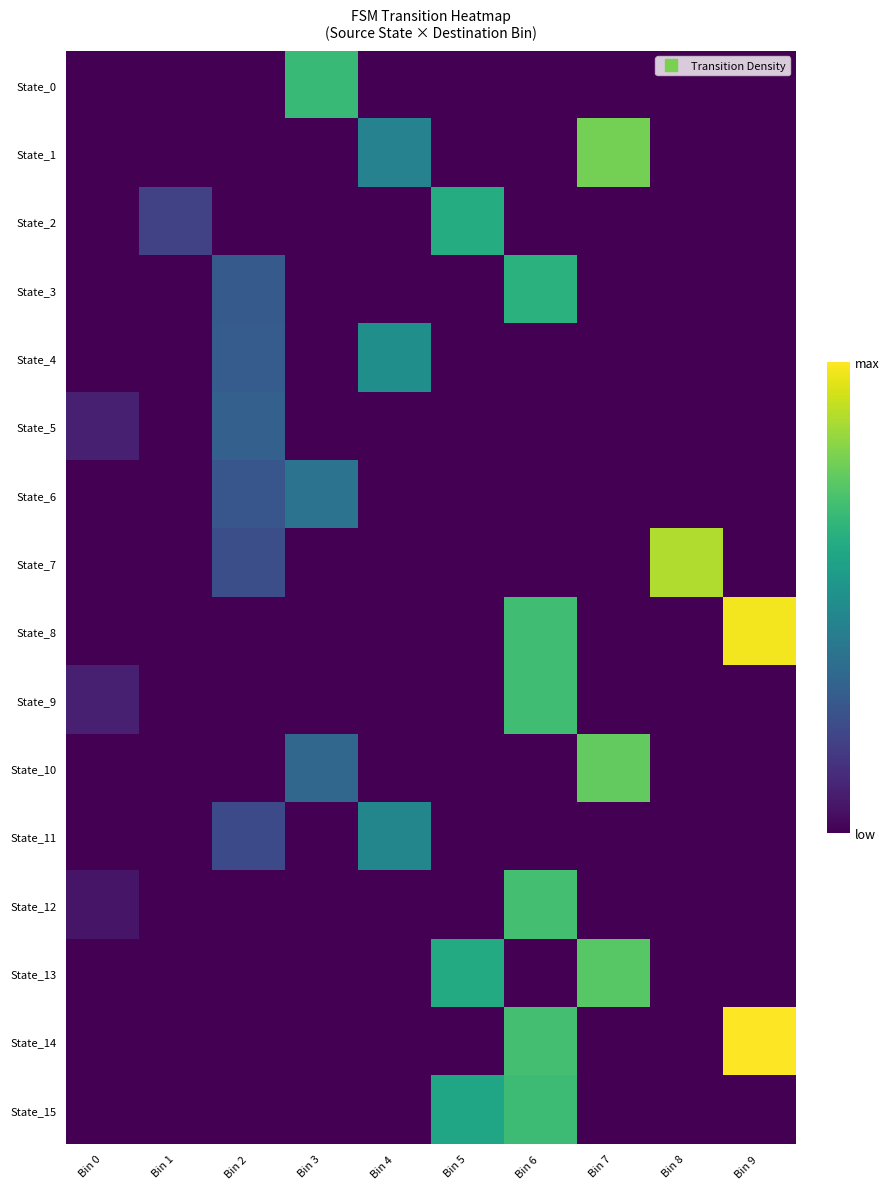

Which series has the largest range (max minus min)?

State_14